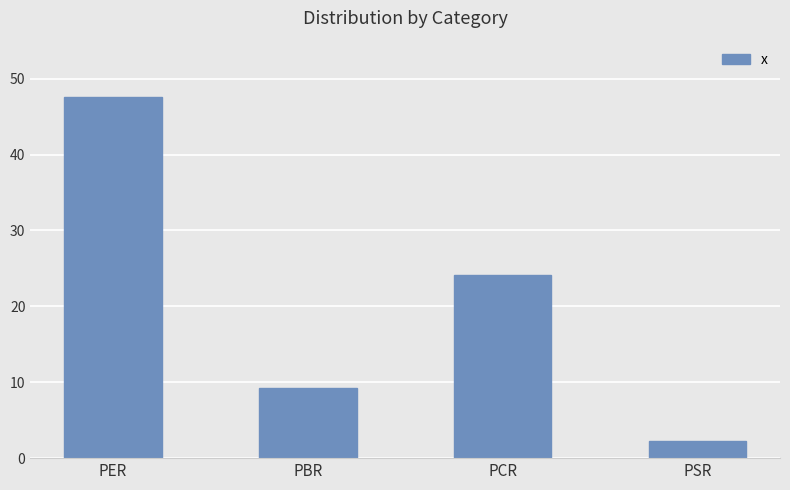

What is the approximate value at PBR?

9.3